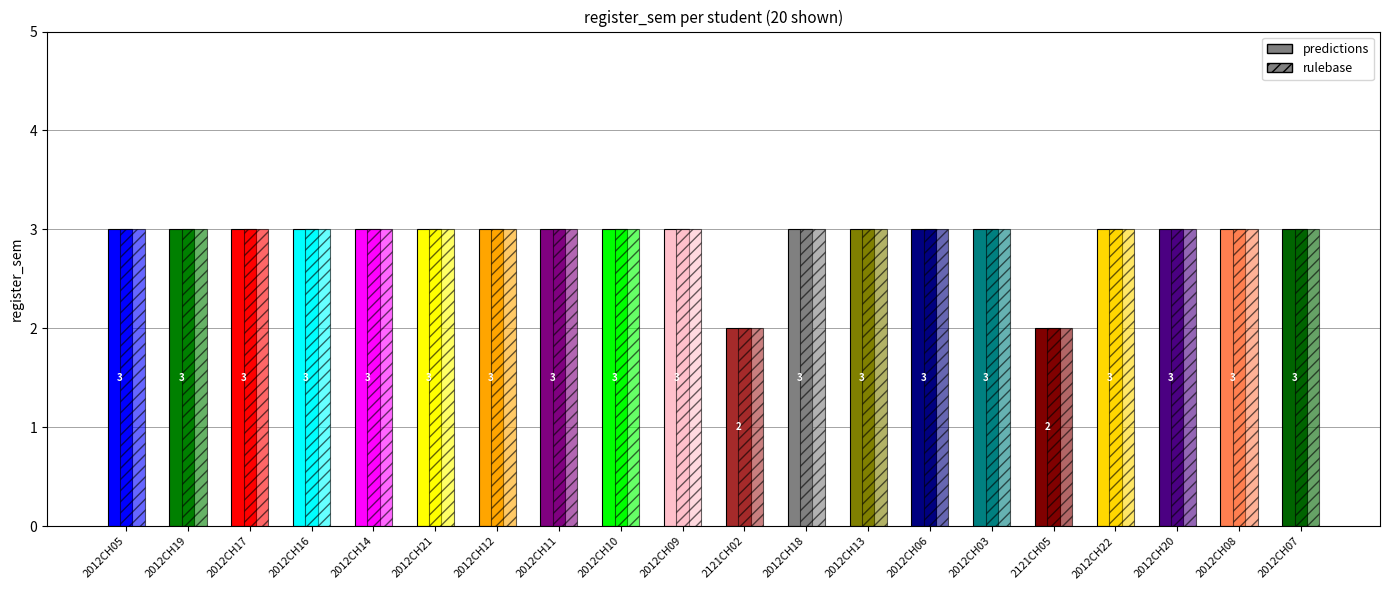

What position from the right is 2012CH08?

2